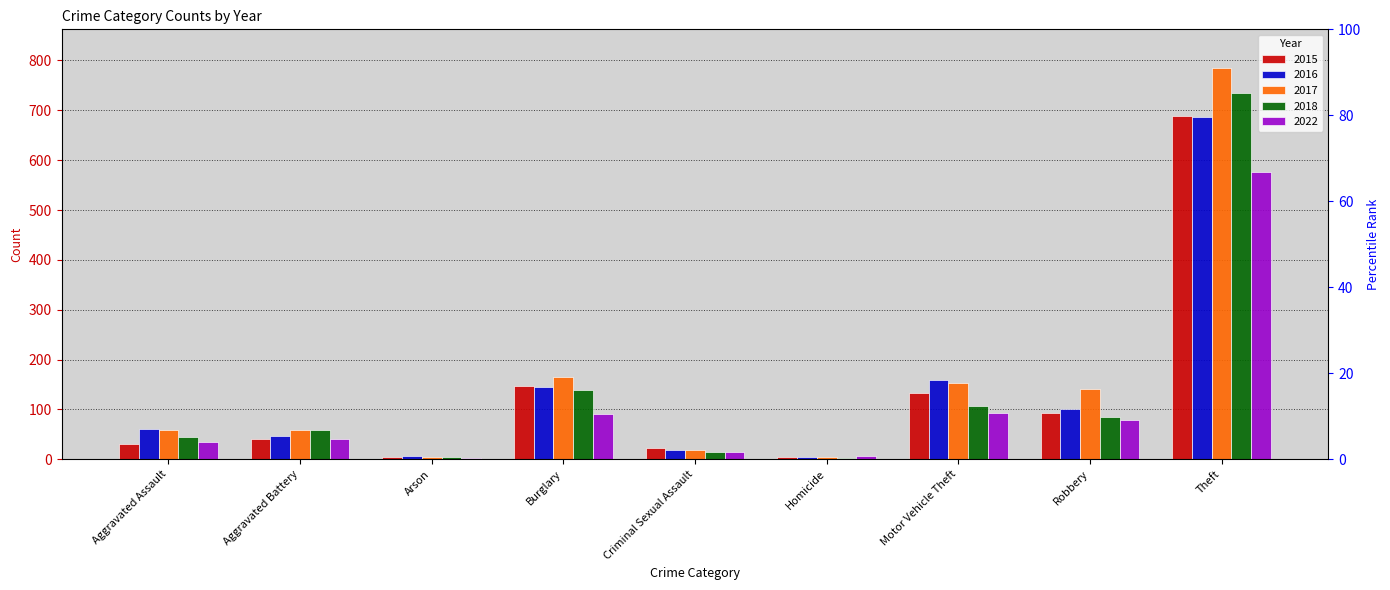

What is the maximum value for 2022?

576